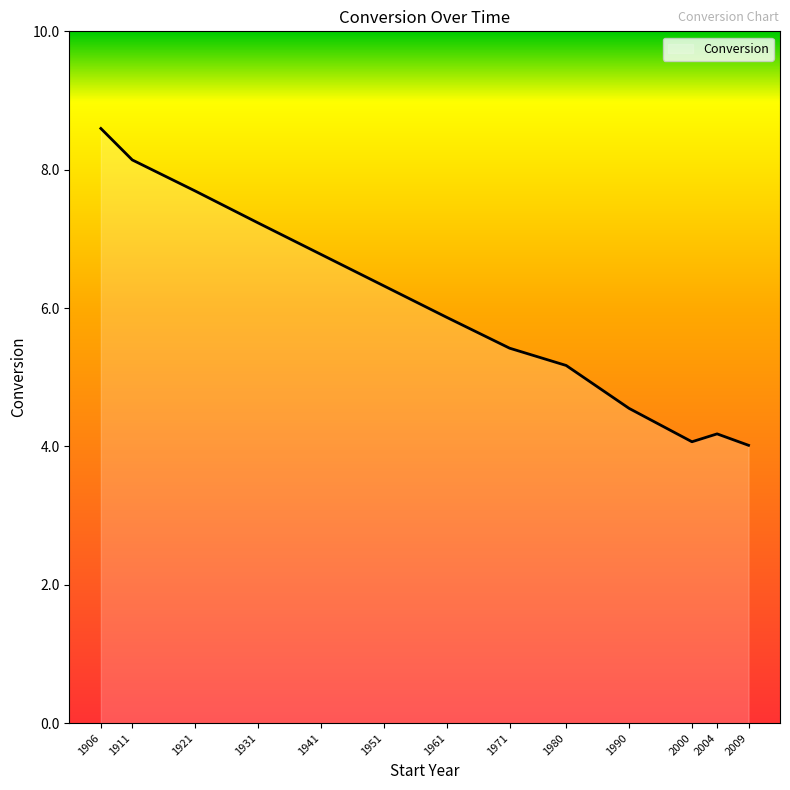

How many lines are shown in the chart?

1